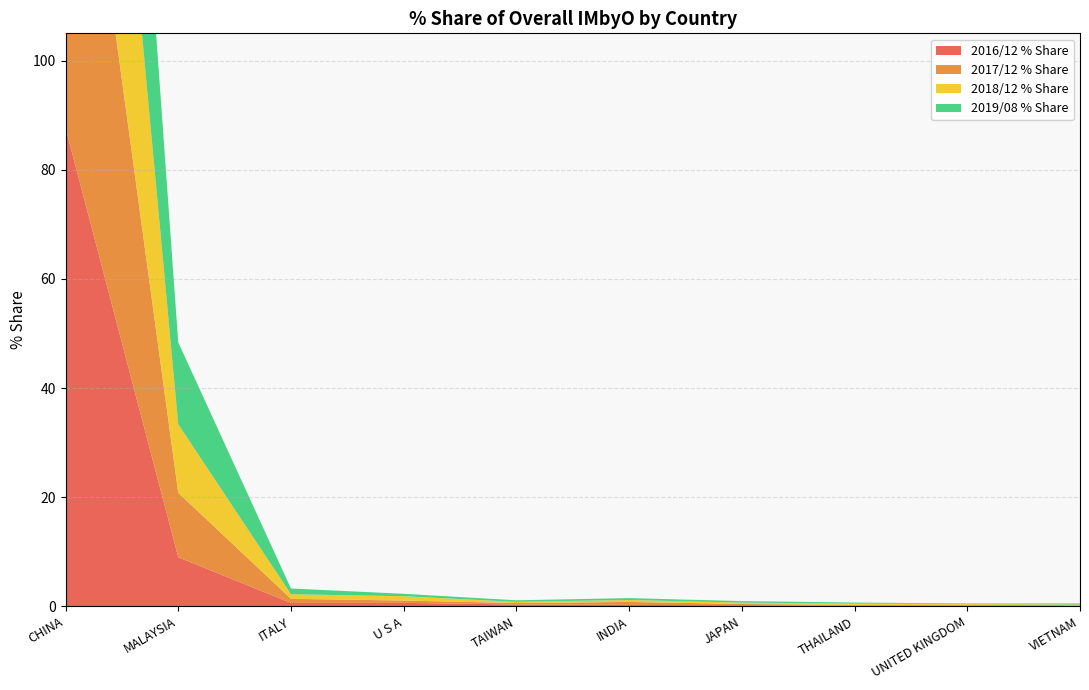

Reading left to right, transcribe all the data shown in this chart.

2016/12 % Share: CHINA=87.7	MALAYSIA=9.0	ITALY=0.6	U S A=0.6	TAIWAN=0.3	INDIA=0.3	JAPAN=0.2	THAILAND=0.1	UNITED KINGDOM=0.1	VIETNAM=0.1
2017/12 % Share: CHINA=84.6	MALAYSIA=11.8	ITALY=0.8	U S A=0.4	TAIWAN=0.3	INDIA=0.6	JAPAN=0.2	THAILAND=0.1	UNITED KINGDOM=0.1	VIETNAM=0.1
2018/12 % Share: CHINA=83.3	MALAYSIA=12.5	ITALY=0.8	U S A=0.8	TAIWAN=0.2	INDIA=0.4	JAPAN=0.3	THAILAND=0.2	UNITED KINGDOM=0.2	VIETNAM=0.1
2019/08 % Share: CHINA=80.7	MALAYSIA=15.0	ITALY=1.1	U S A=0.4	TAIWAN=0.3	INDIA=0.3	JAPAN=0.3	THAILAND=0.2	UNITED KINGDOM=0.1	VIETNAM=0.2